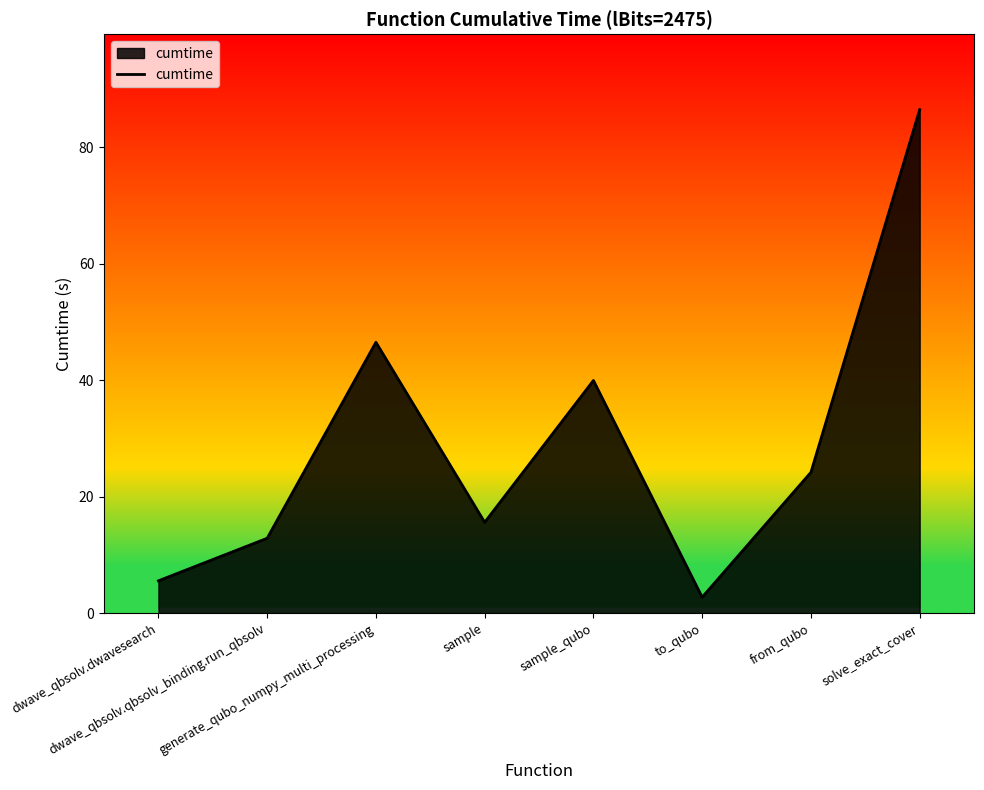

Rank the categories by value from lowest to highest.

to_qubo, dwave_qbsolv.dwavesearch, dwave_qbsolv.qbsolv_binding.run_qbsolv, sample, from_qubo, sample_qubo, generate_qubo_numpy_multi_processing, solve_exact_cover